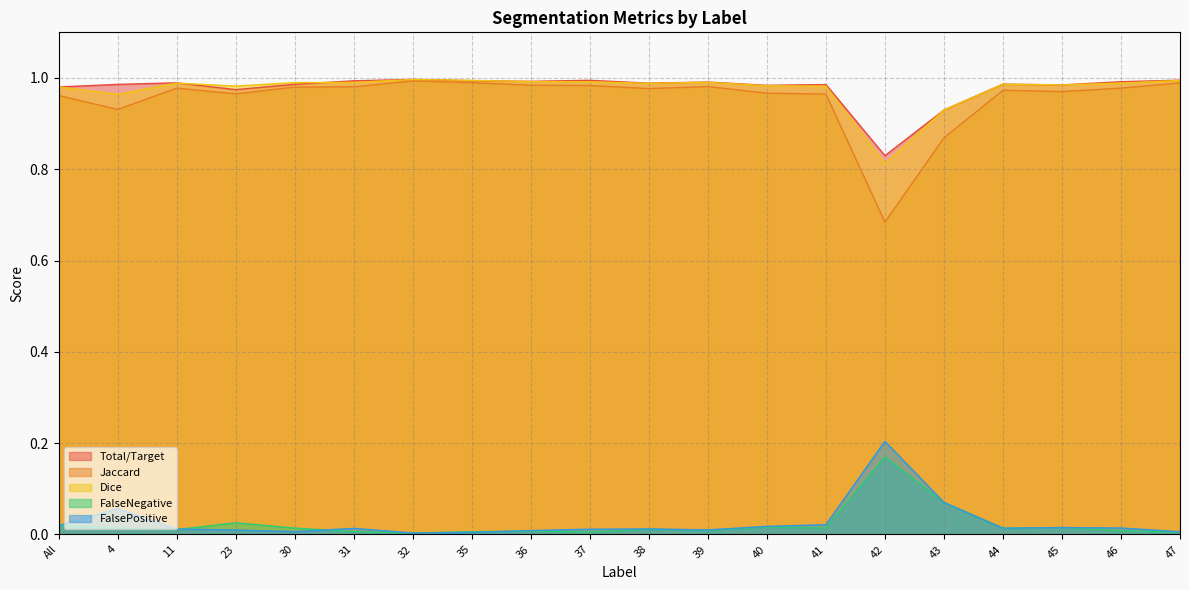

At which category is the sum across all series the highest?

32